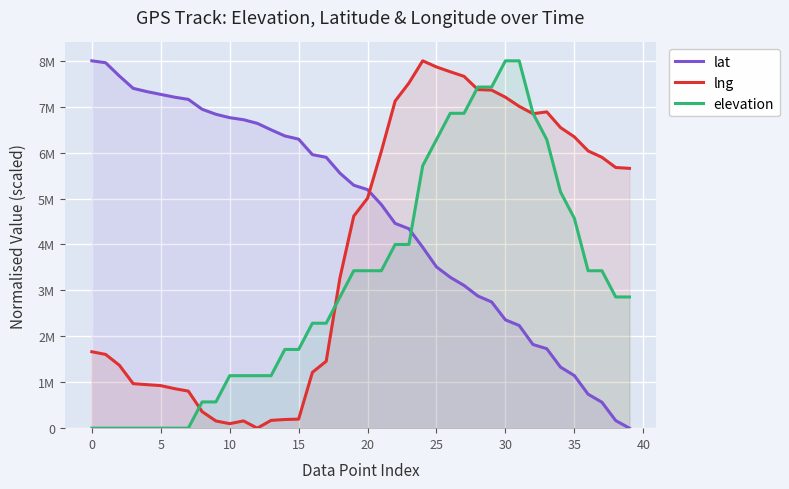

Is the value of lat at 15 greater than the value of elevation at 36?

Yes